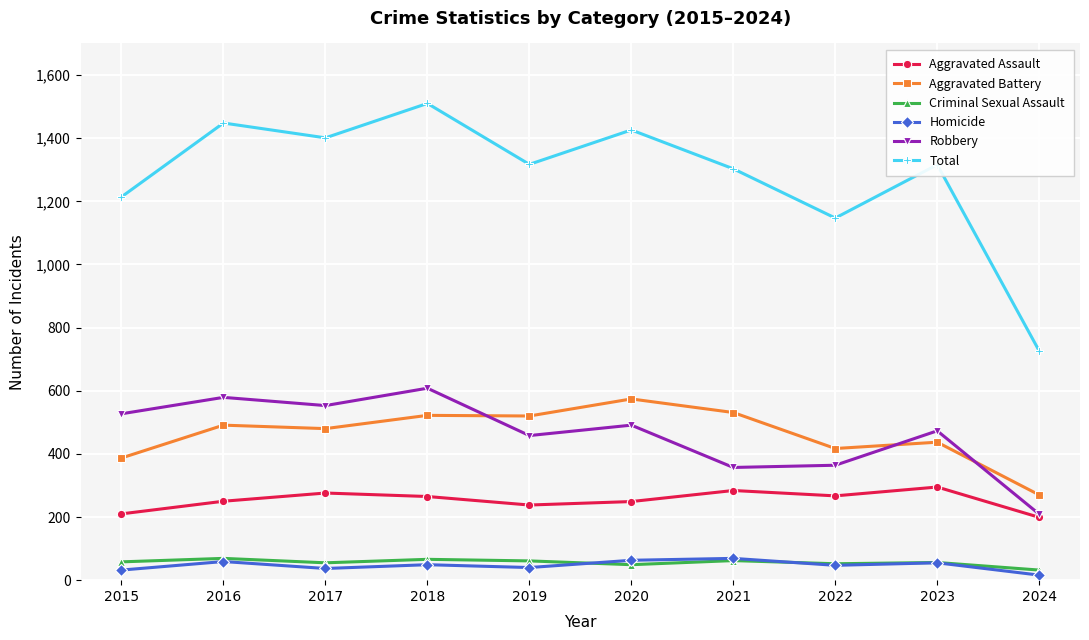

The value of Aggravated Assault at 2016 is 54. True or false?

False